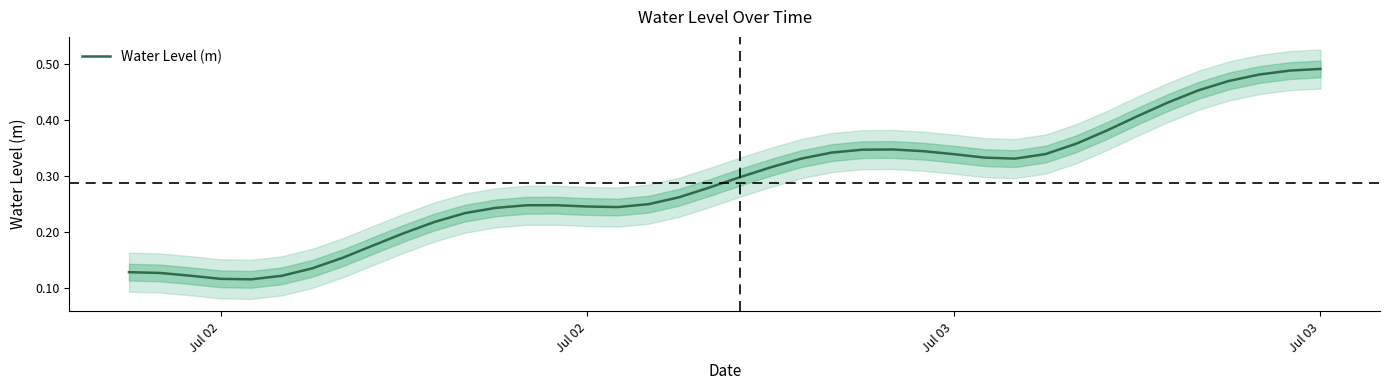

Count the values in the range 0 to 1.

40